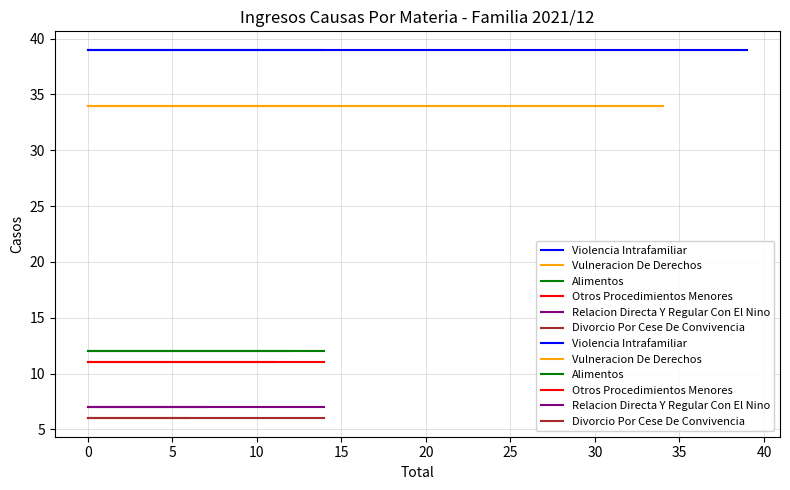

True or false: Alimentos has a value of 5 at 0.

False